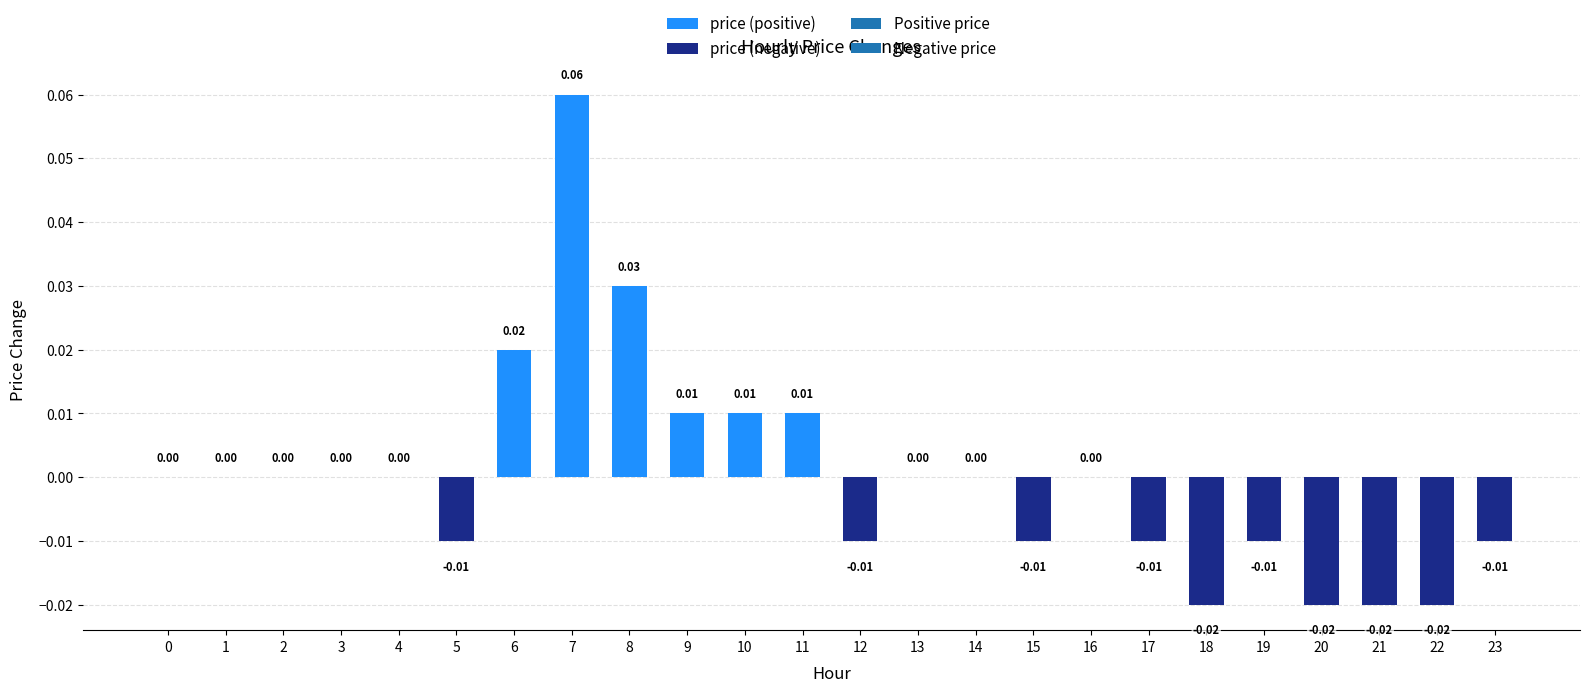

Rank the categories by value from highest to lowest.

7, 8, 6, 9, 10, 11, 0, 1, 2, 3, 4, 13, 14, 16, 5, 12, 15, 17, 19, 23, 18, 20, 21, 22